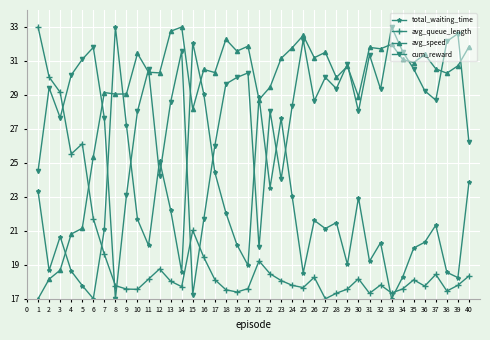

Count the number of categories in the chart.

40